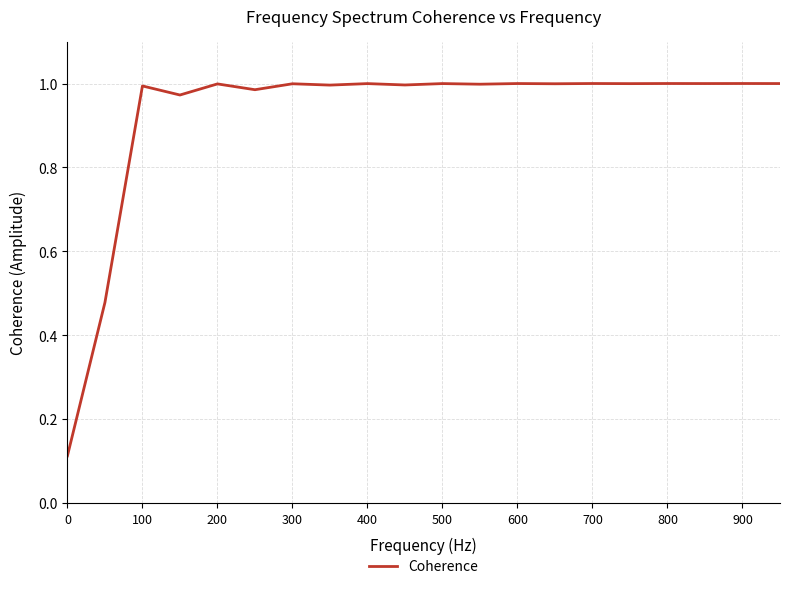

What is the difference between the maximum and minimum values?

0.9